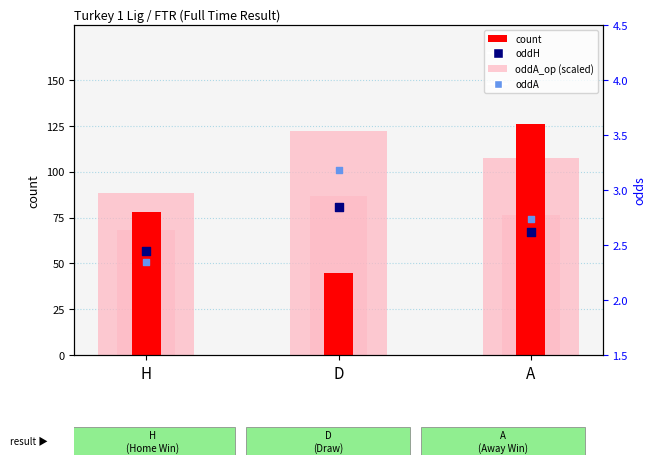

At which category is the sum across all series the highest?

A